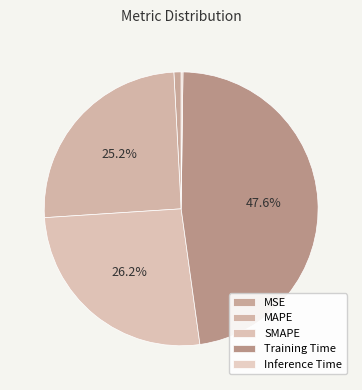

How much of the chart is everything except MAPE?

74.8%